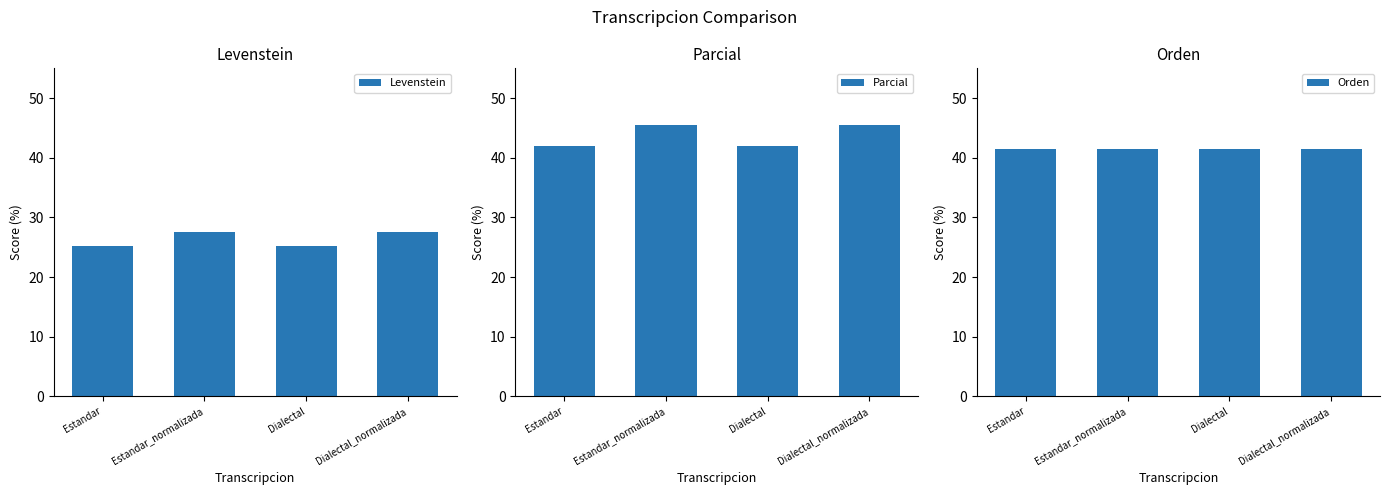

What is the smallest value displayed?

25.3